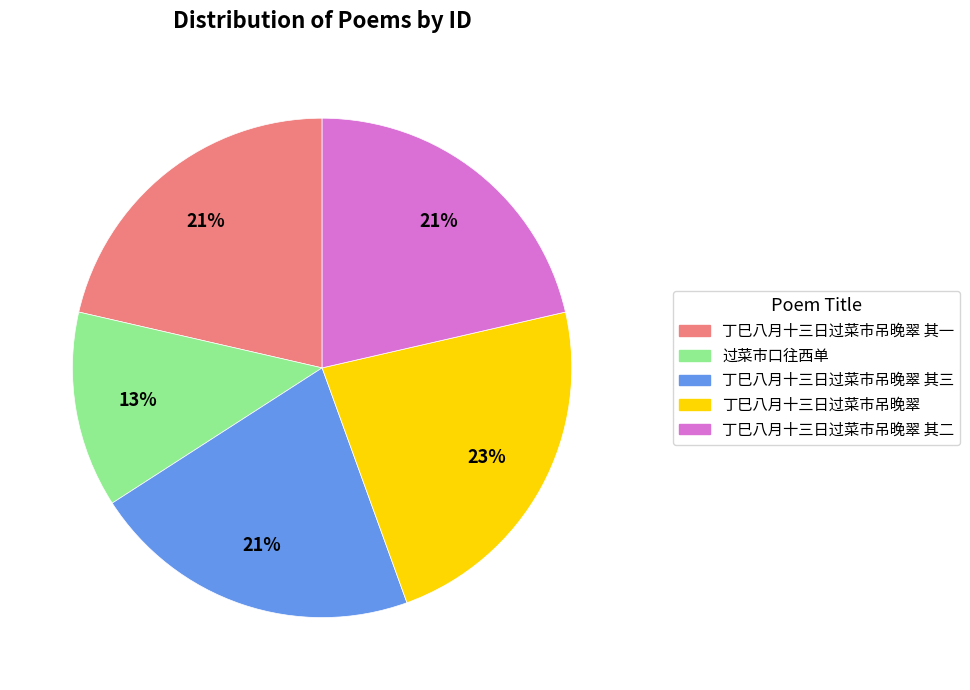

To the nearest percent, what is the difference between the largest and smallest slice percentages?

10%